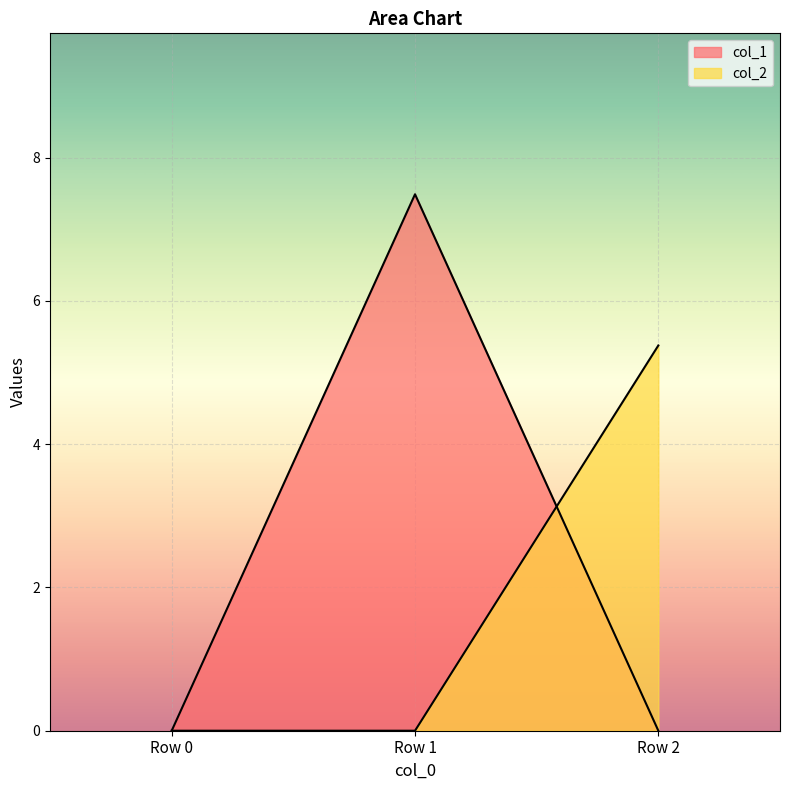

Which category has the highest value in the col_1 series?

Row 1